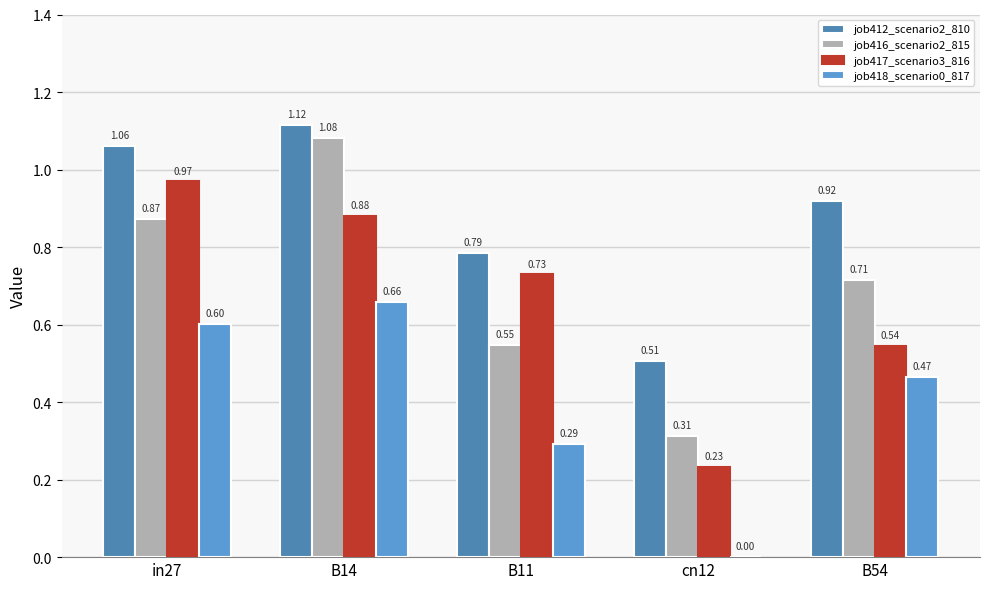

Are the bars horizontal?

No